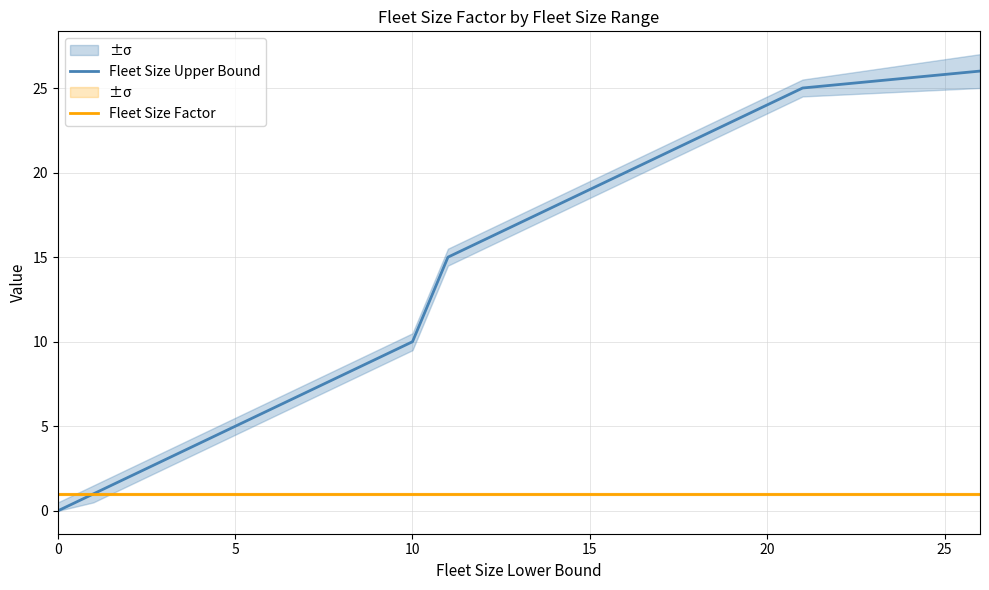

Which has a higher value, 0 or 8?

8